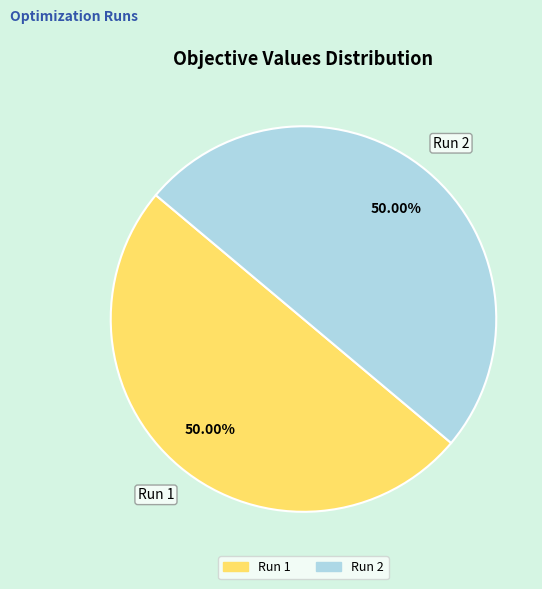

The Run 1 slice represents 45% of the pie. True or false?

False